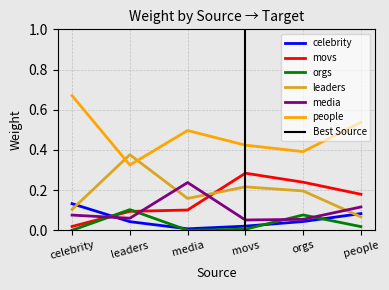

True or false: celebrity has more than 0 interior local peaks.

False